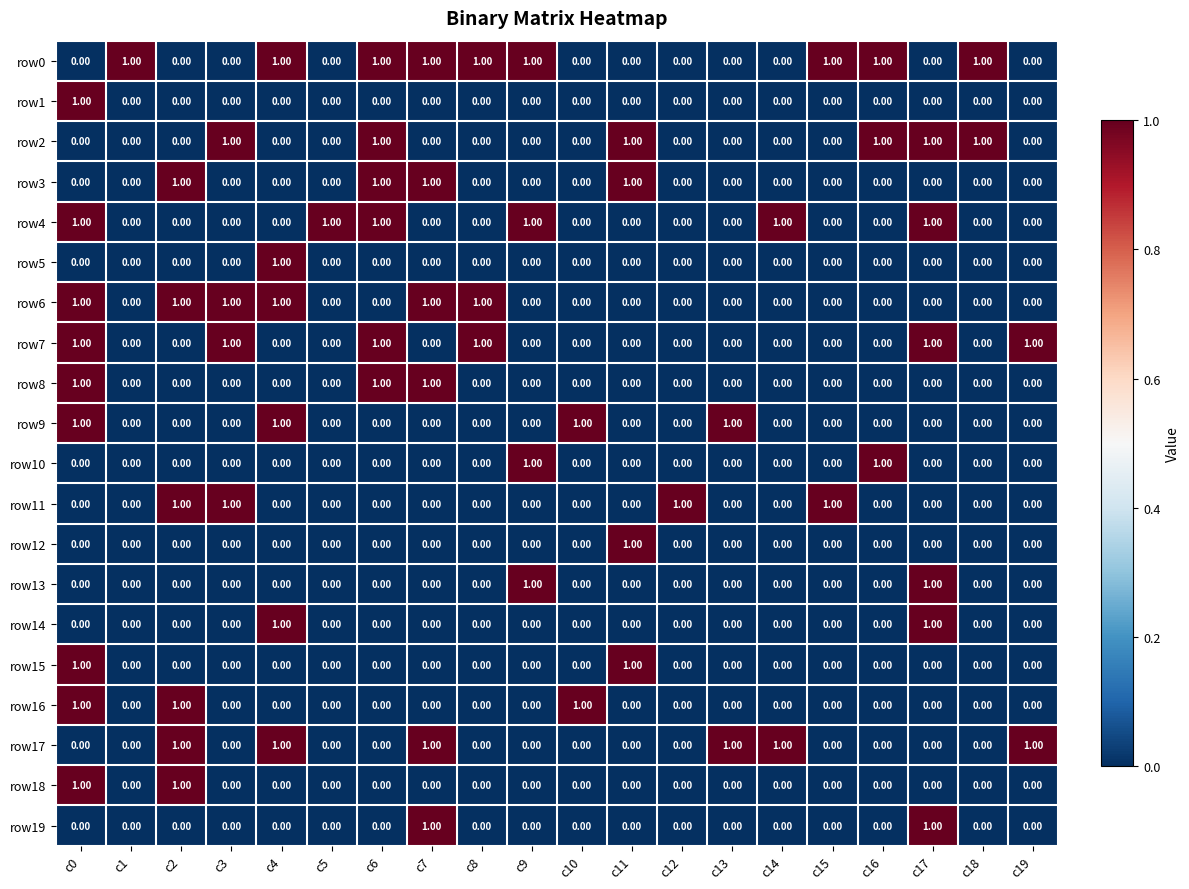

What is the total value across all series at c6?

6